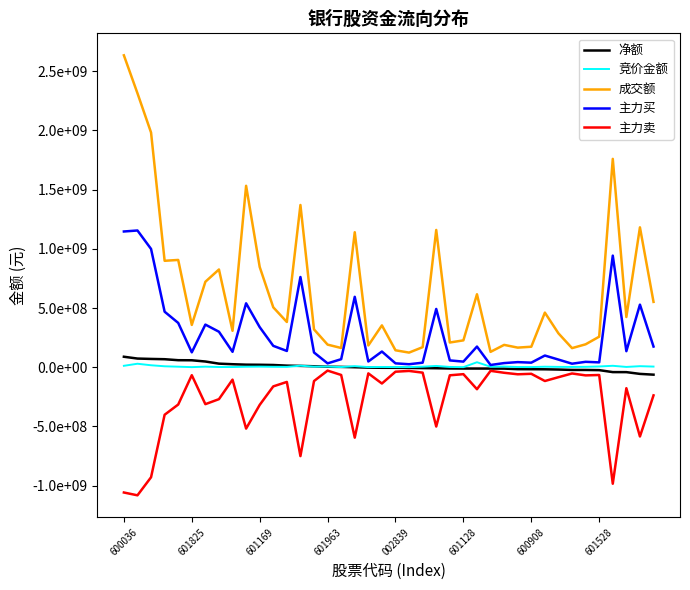

At which category does the chart reach its peak across all series?

600036